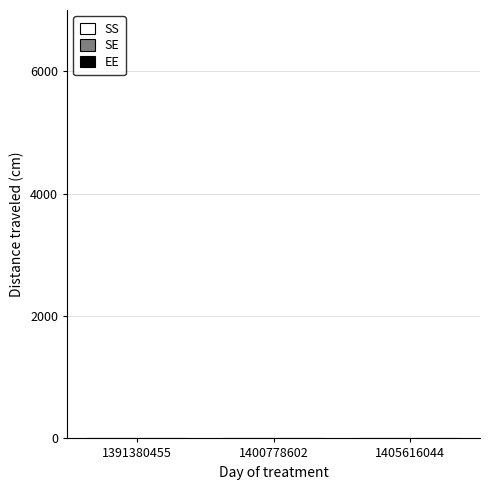

The chart shows a value of 1 at 1405616044. True or false?

True